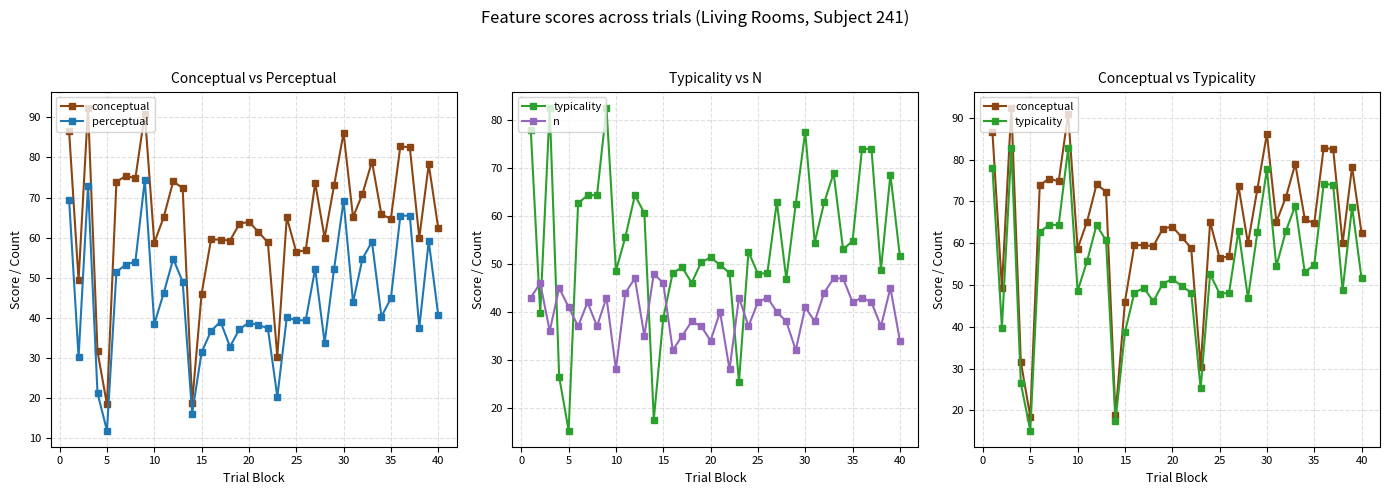

What is the greatest value displayed?

92.4